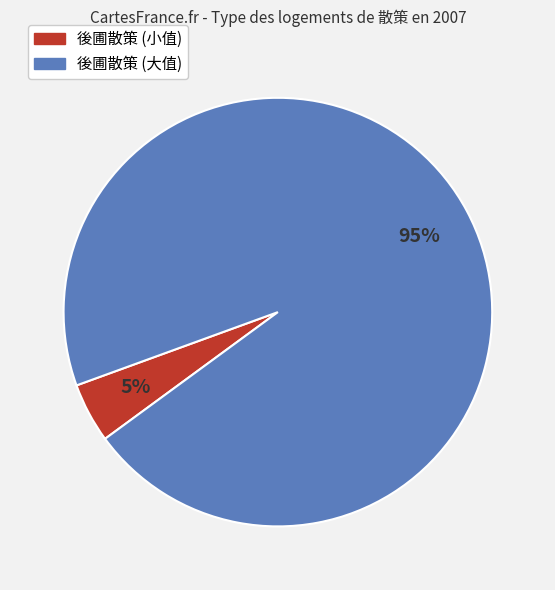

Is there any slice that represents more than half of the pie?

Yes